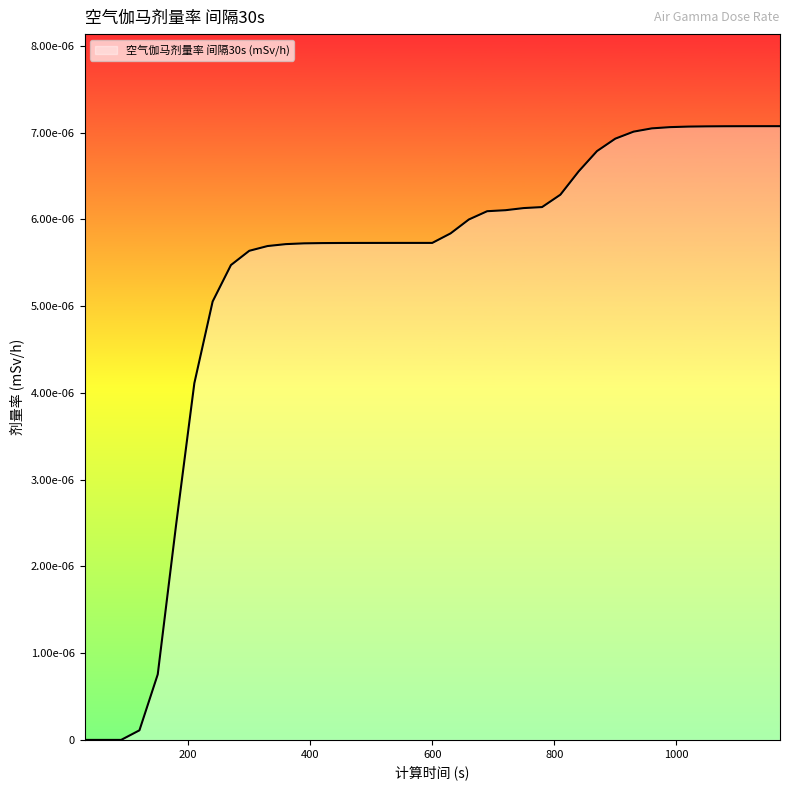

Does the chart have visible grid lines?

No